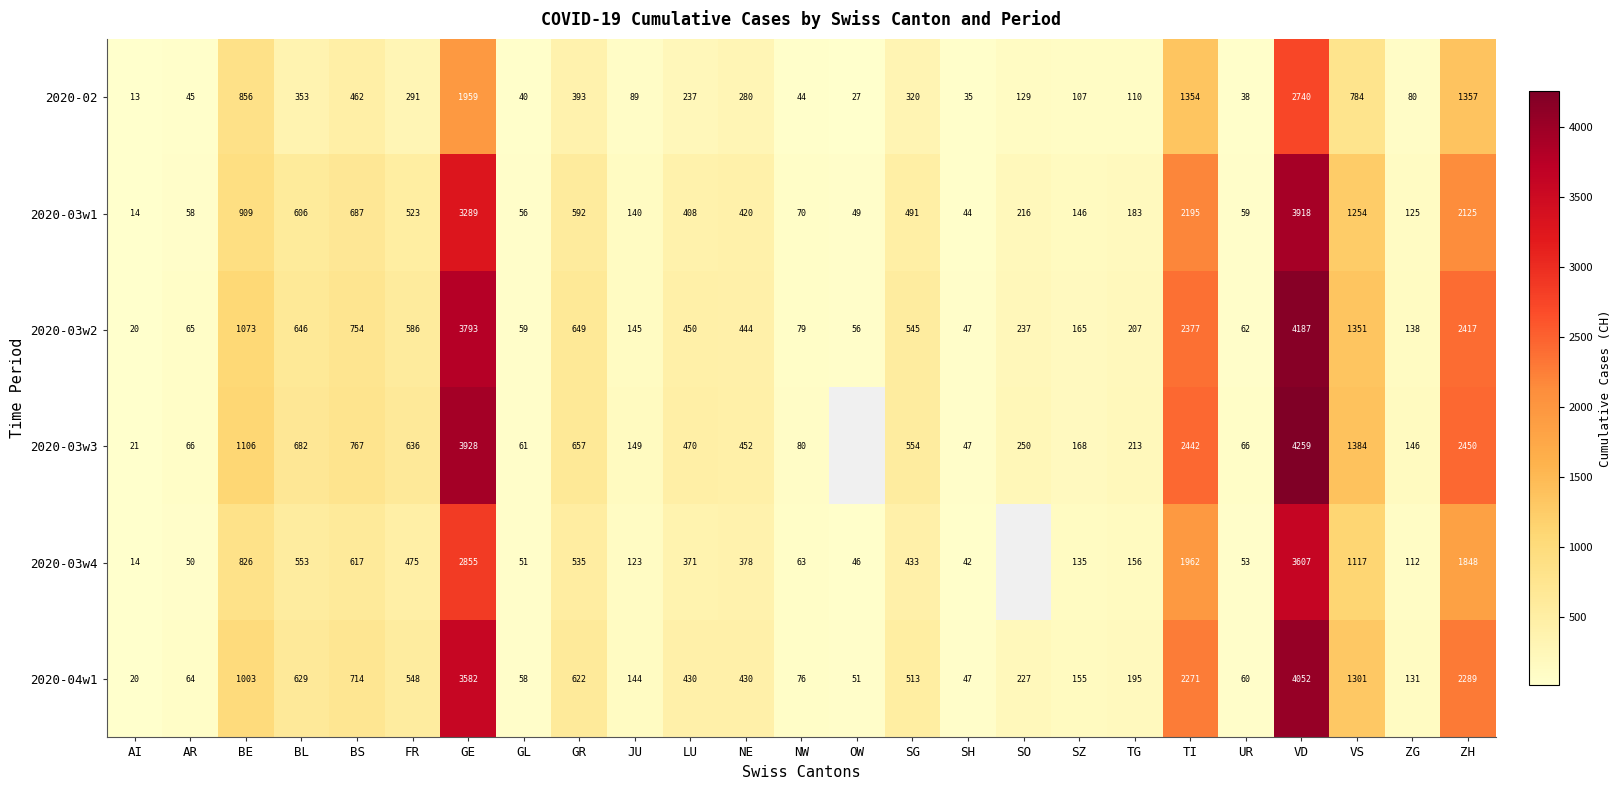

What is the minimum value for 2020-03w1?

14